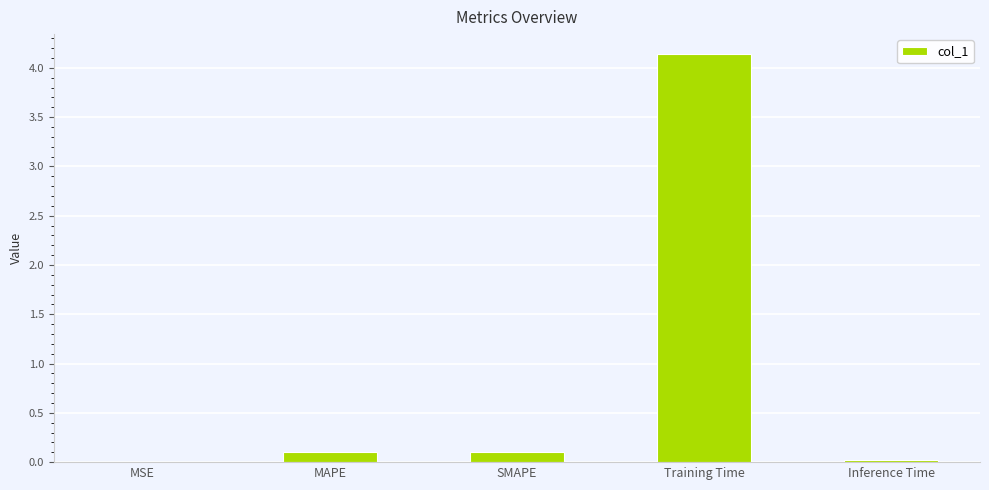

Which category has the highest value across all series?

Training Time